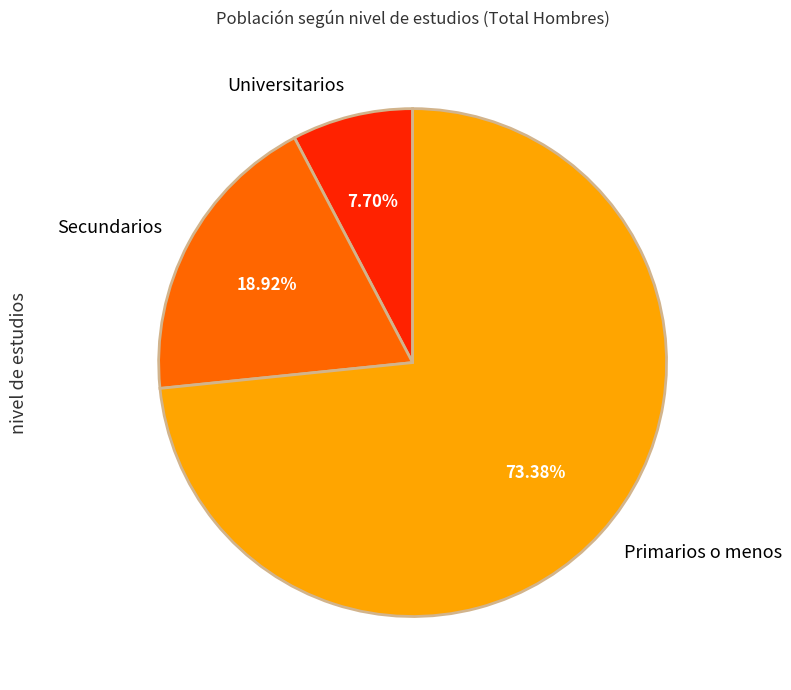

Which has a higher value, Primarios o menos or Universitarios?

Primarios o menos